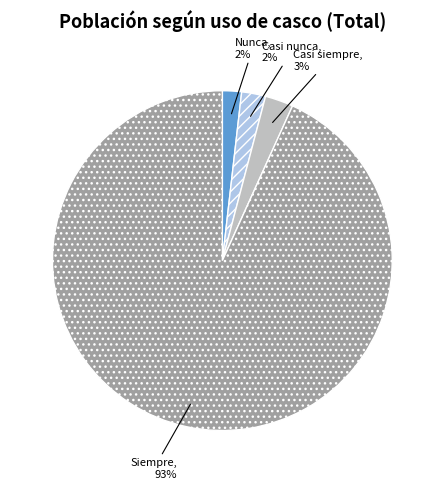

The Casi siempre slice represents 3% of the pie. True or false?

True